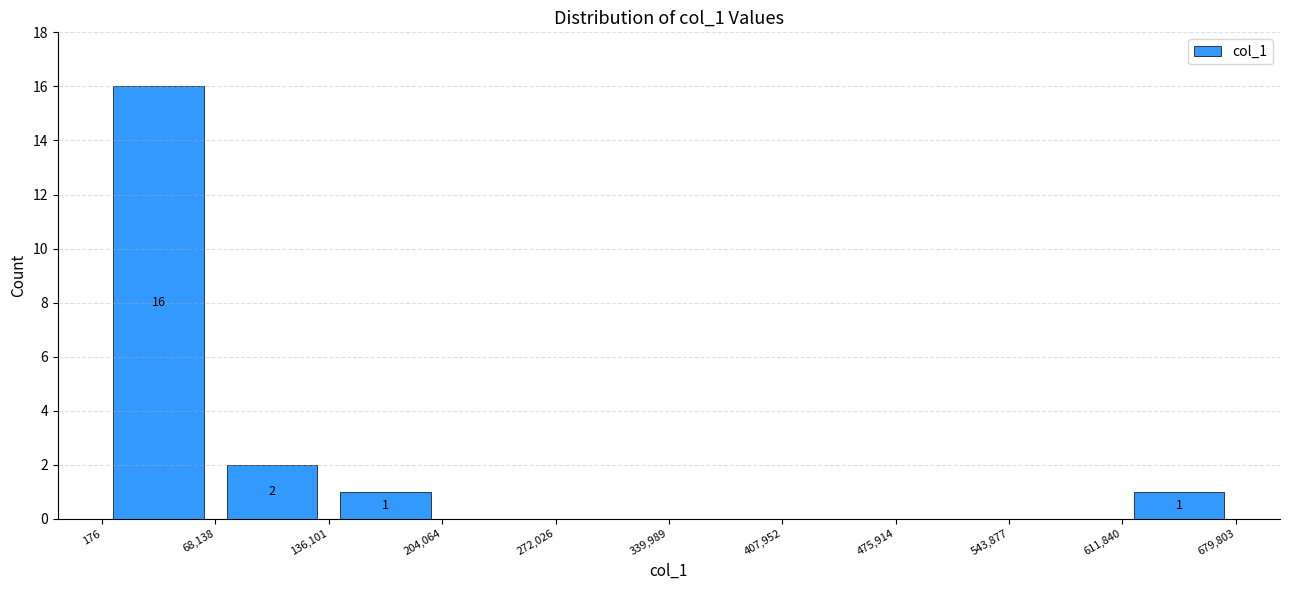

Over which range of the x-axis is the bar tallest?

176 to 68,138